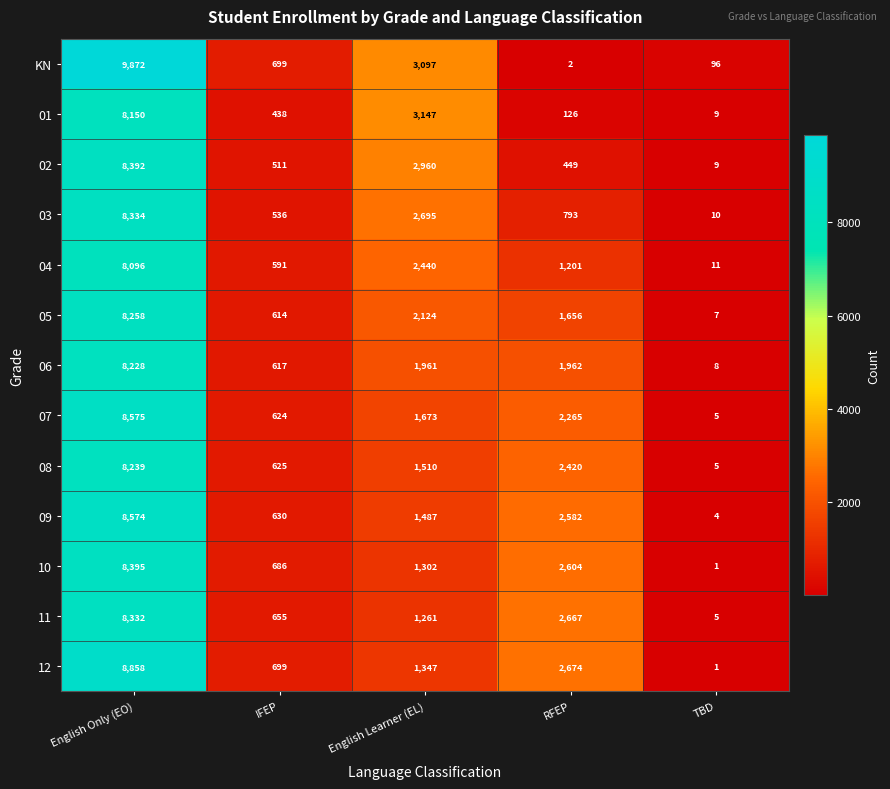

What is the difference between the 09 values at RFEP and IFEP?

1952